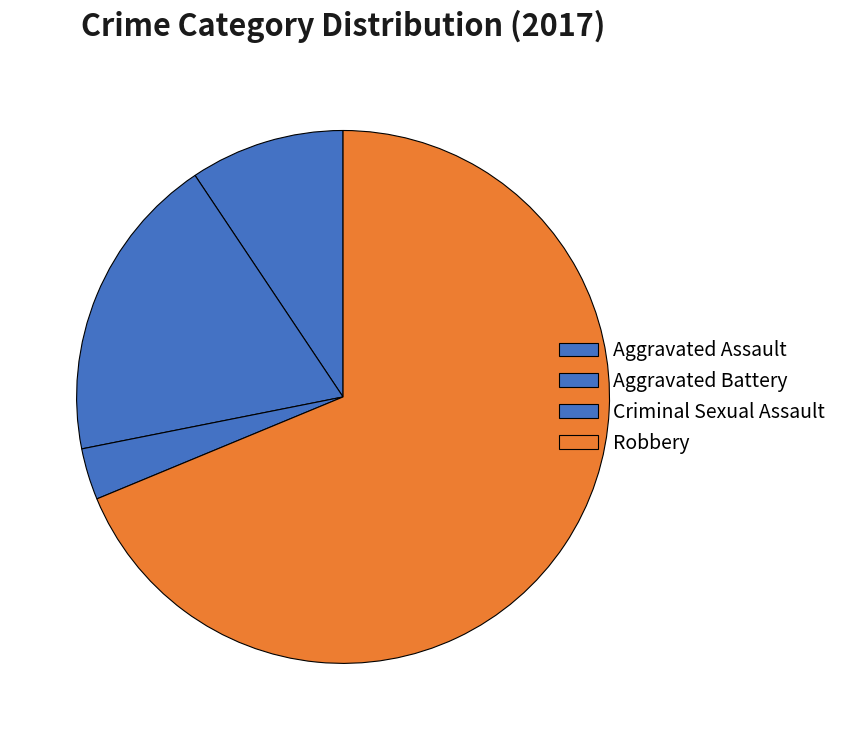

What is the majority slice?

Robbery